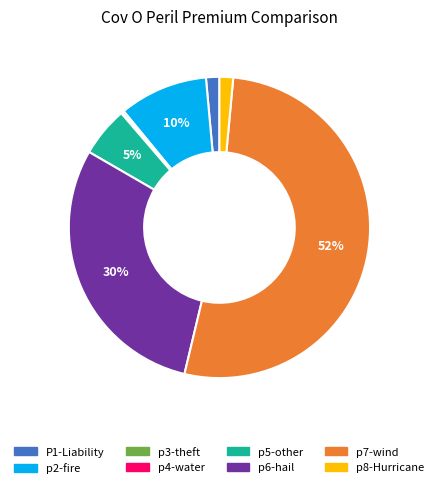

True or false: P1-Liability accounts for 1% of the total.

True